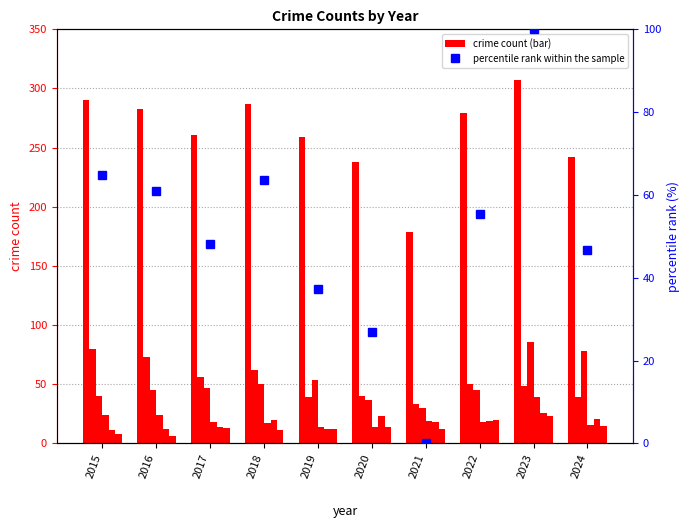

True or false: Aggravated Assault has a value of 18 at 2021.

True